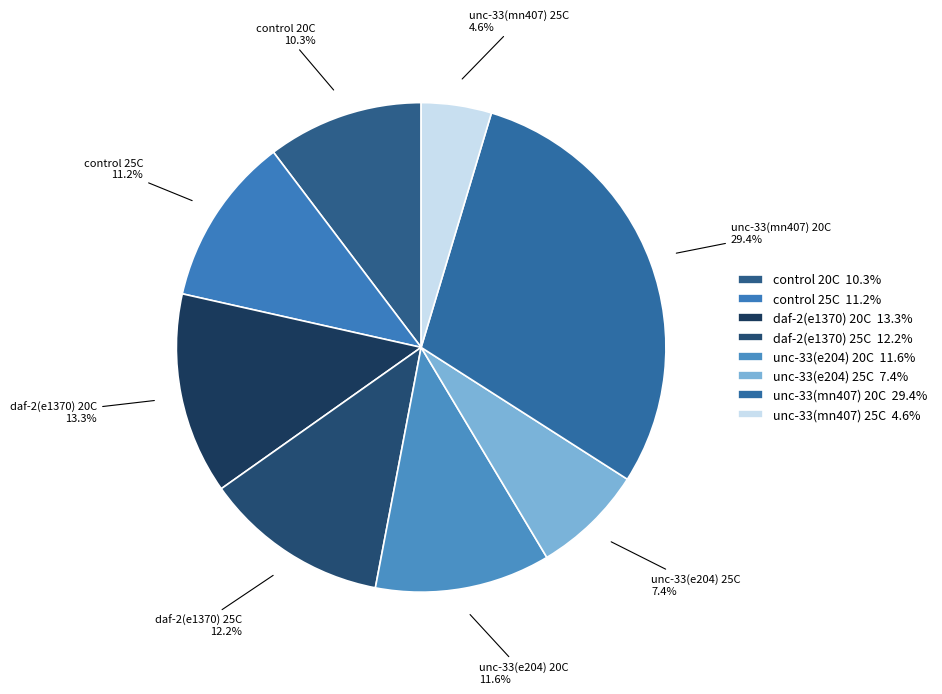

Is the sum of unc-33(e204) 20C and control 20C greater than half?

No